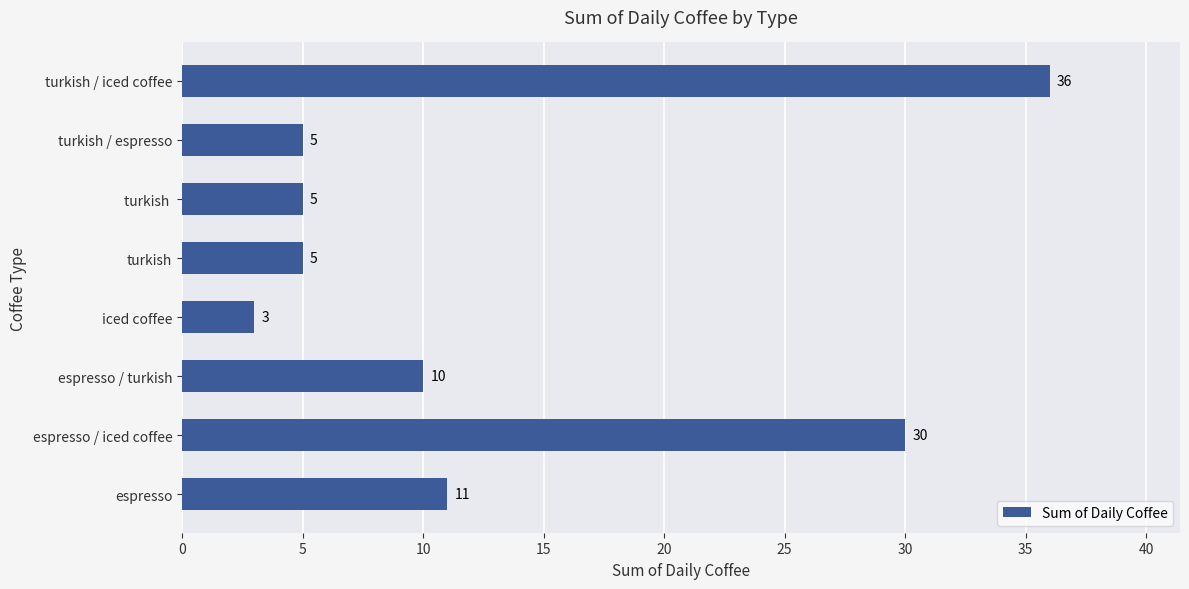

Which category has the highest value across all series?

turkish / iced coffee